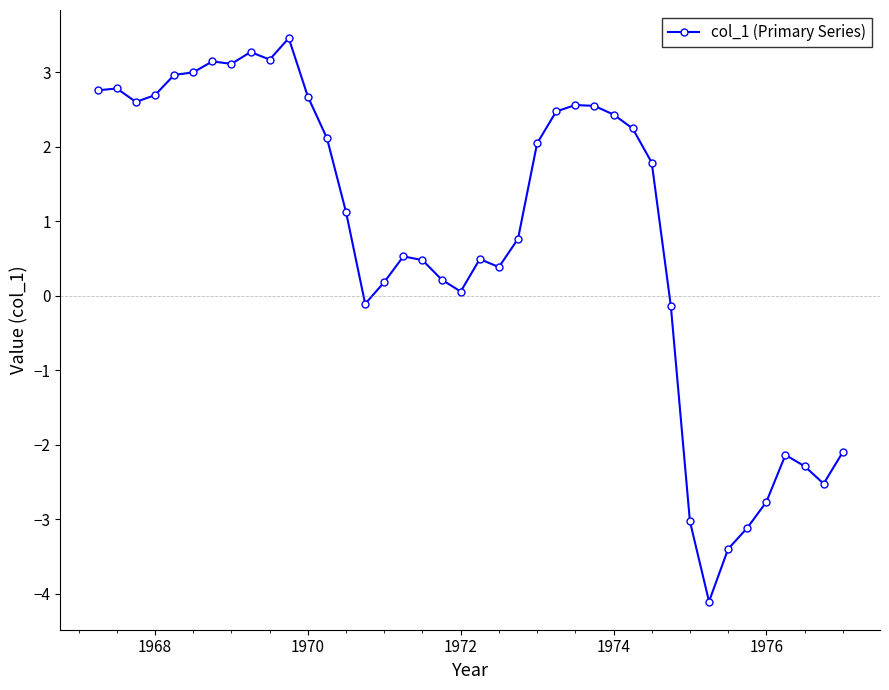

What is the sum of all values?

32.3